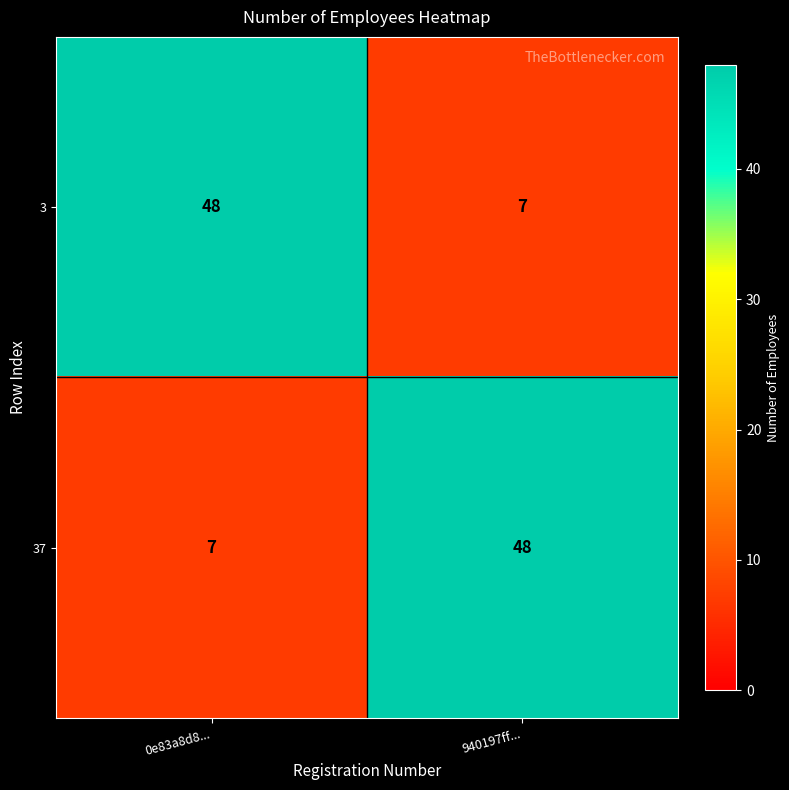

What is the approximate value of 37 at 940197ff...?

48